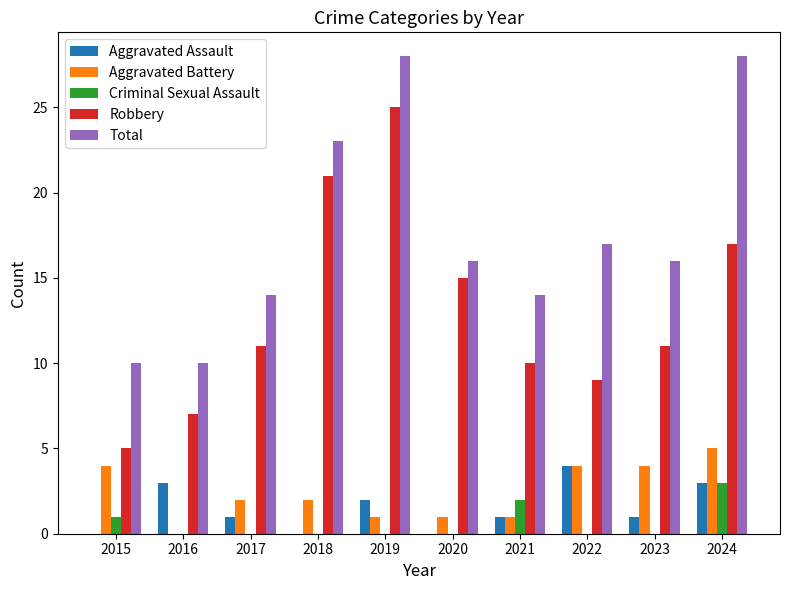

Between 2015 and 2018, which series saw the biggest shift?

Robbery